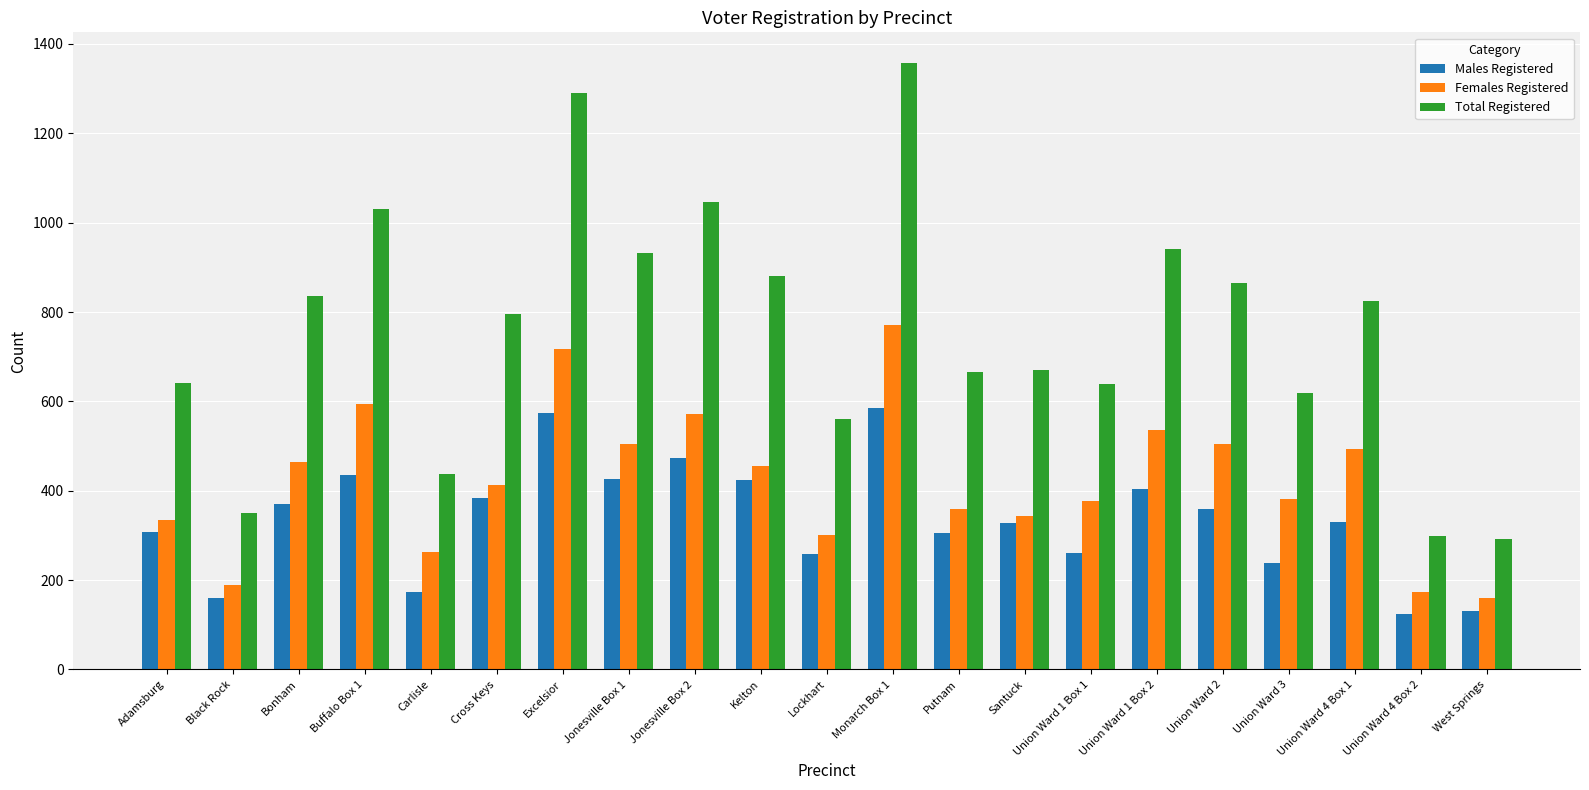

What value does the Males Registered series have at Jonesville Box 1?

427